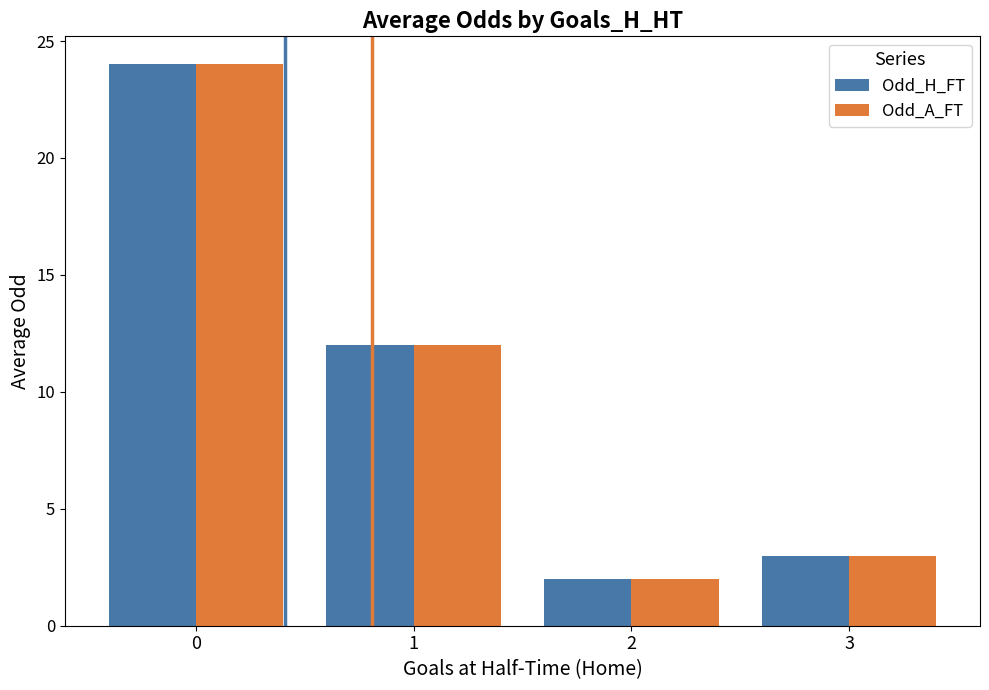

List the labels in order of Odd_A_FT value, largest first.

0, 1, 3, 2